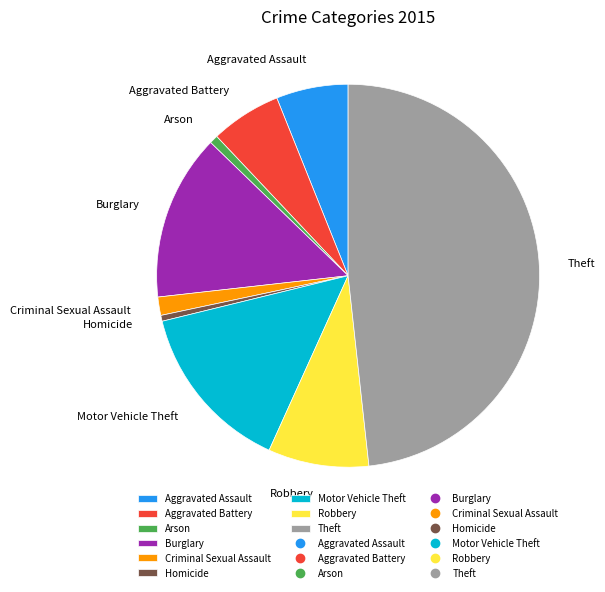

The Criminal Sexual Assault slice represents 2% of the pie. True or false?

True